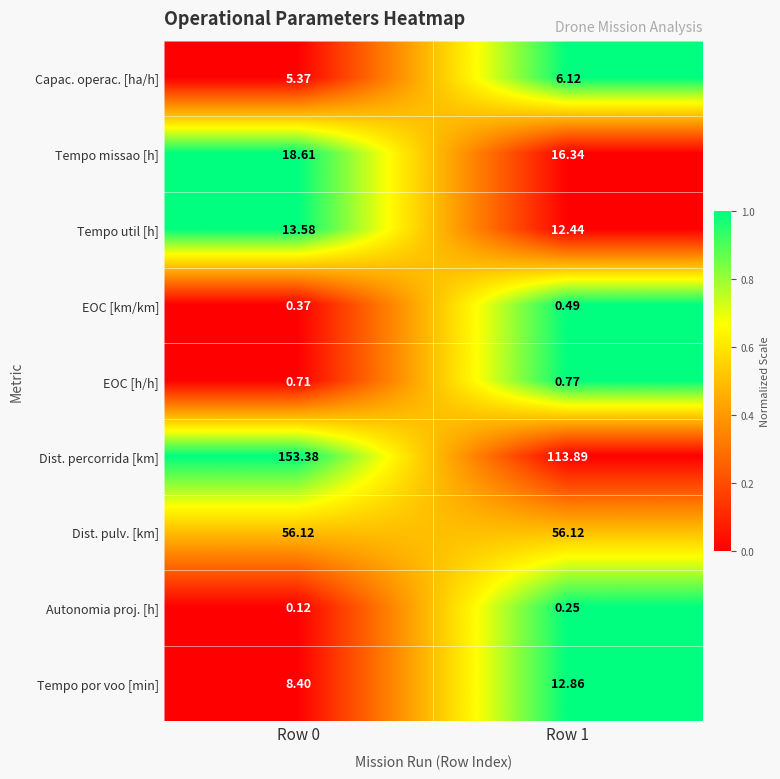

Rank the series by their maximum value, from lowest to highest.

Autonomia proj. [h], EOC [km/km], EOC [h/h], Capac. operac. [ha/h], Tempo por voo [min], Tempo util [h], Tempo missao [h], Dist. pulv. [km], Dist. percorrida [km]